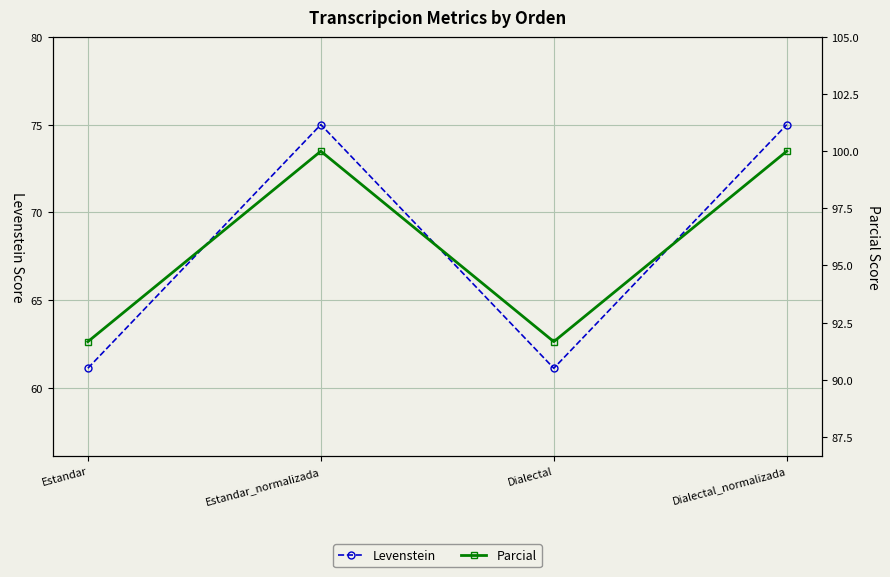

Which category has the lowest value across all series?

Estandar